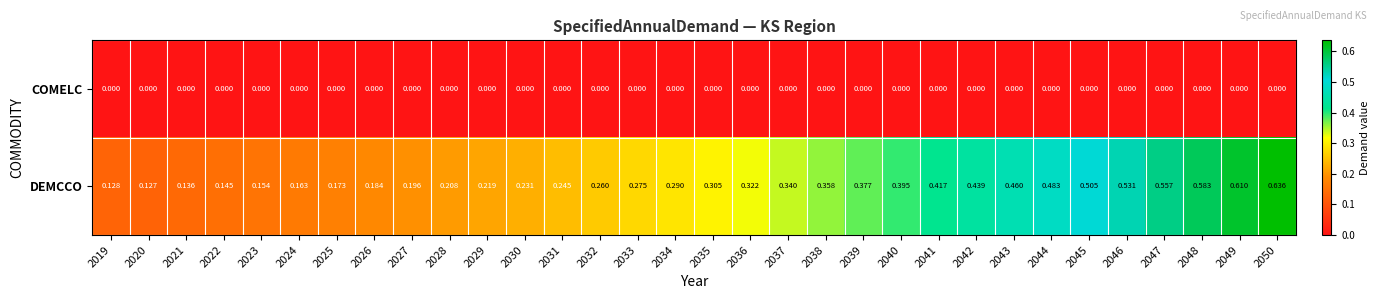

At 2035, list the series in order from largest to smallest.

DEMCCO, COMELC